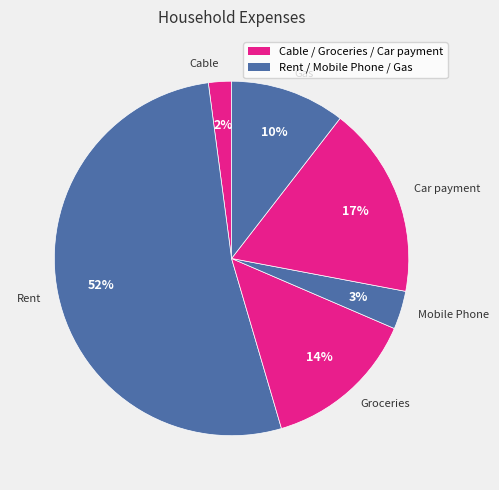

To the nearest percent, what percentage of the pie is Gas?

10%